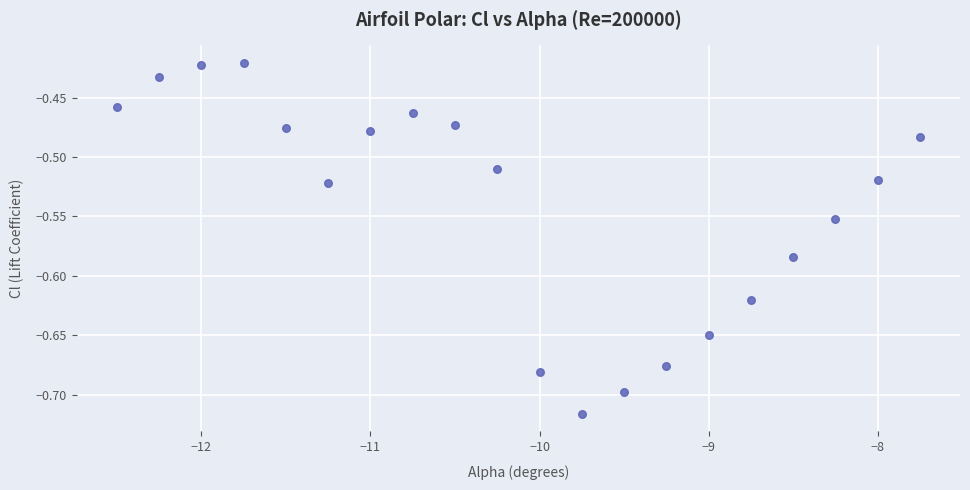

What is the range of X values (max minus min)?

4.8